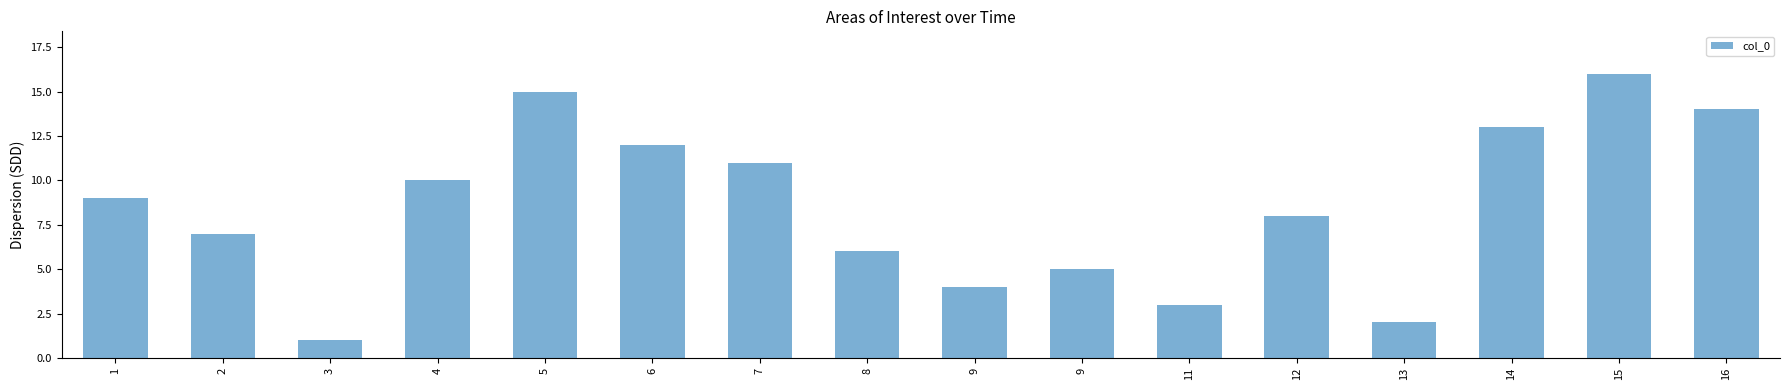

What is the sum of the values at 3 and 4?

11